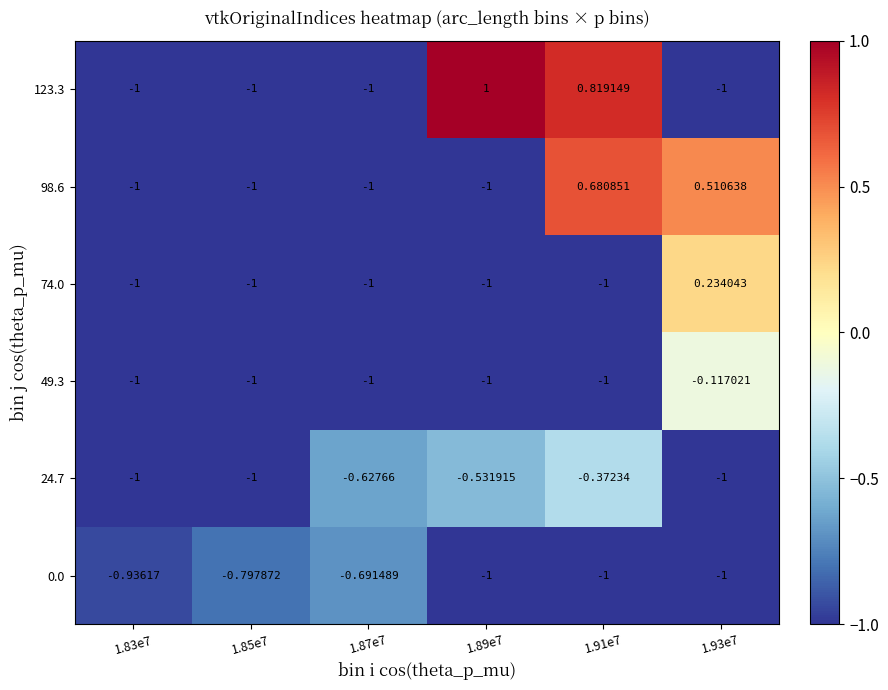

Is the value of 24.7 at 1.91e7 greater than the value of 0.0 at 1.87e7?

Yes